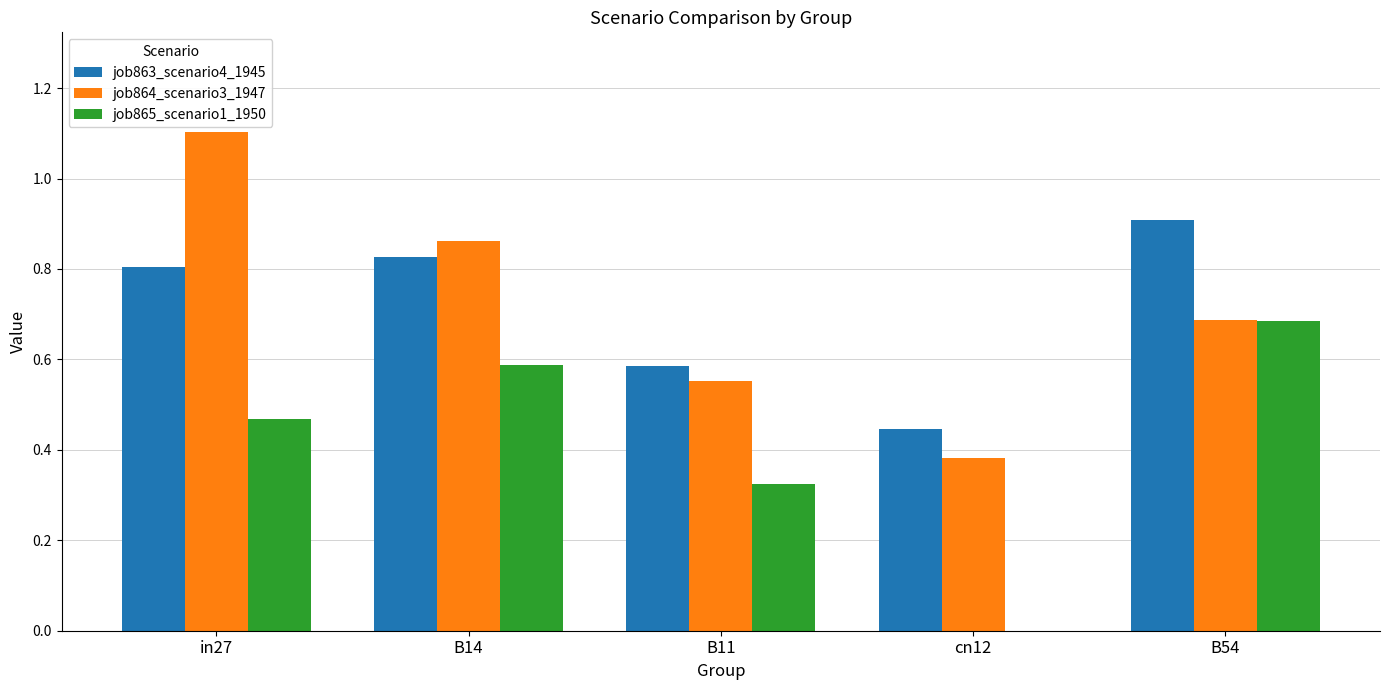

Are the bars grouped side by side (vs. stacked)?

Yes